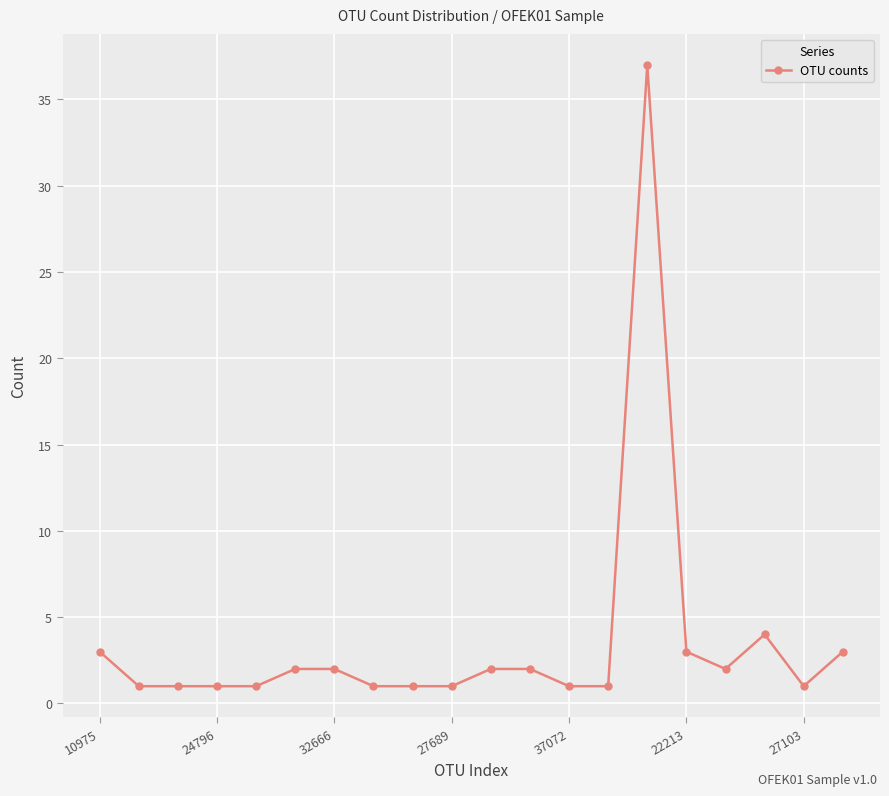

How many data points does each series have?

20